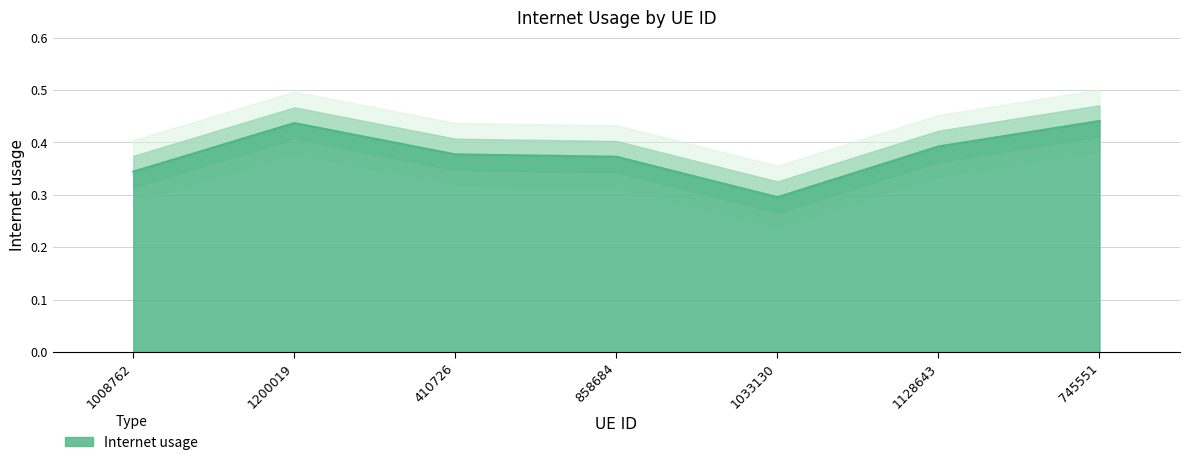

The chart shows a value of 0.3 at 1033130. True or false?

True